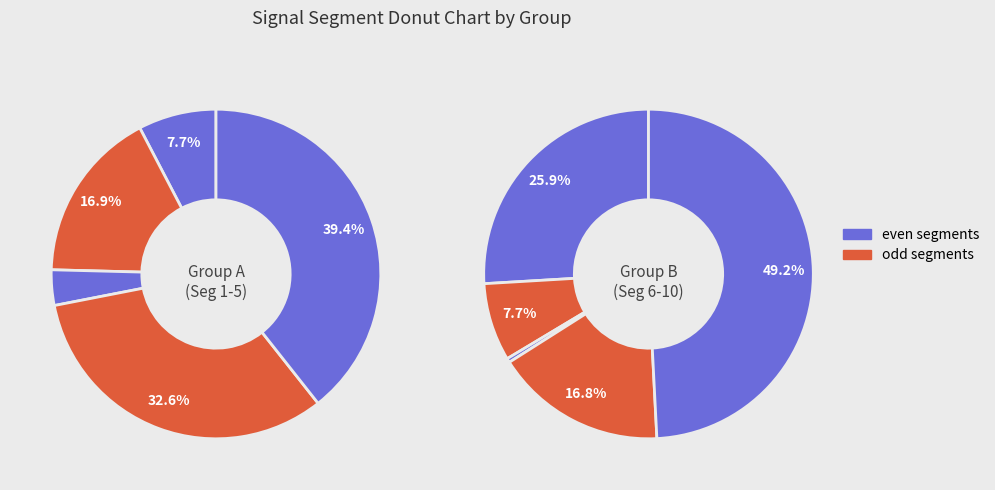

Rank the categories by value from highest to lowest.

signal segment 10, signal segment 5, signal segment 4, signal segment 6, signal segment 9, signal segment 2, signal segment 7, signal segment 1, signal segment 3, signal segment 8